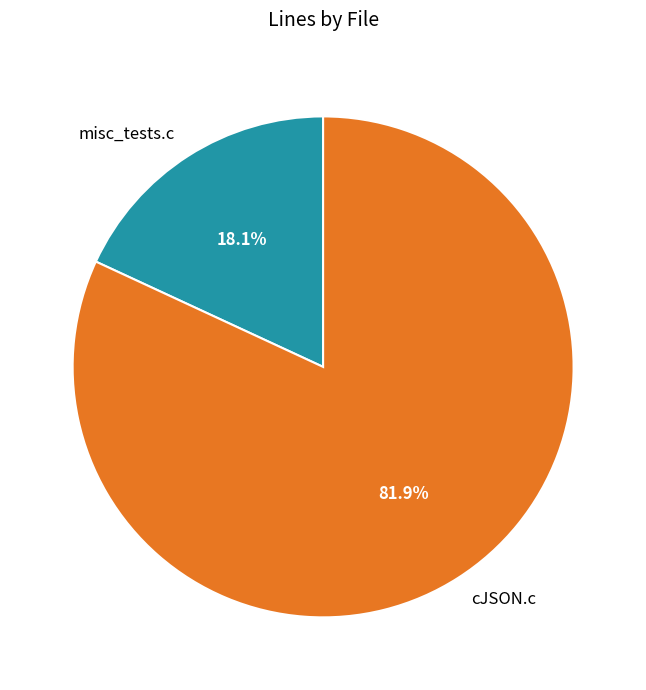

What is the total percentage of misc_tests.c and cJSON.c?

100.0%